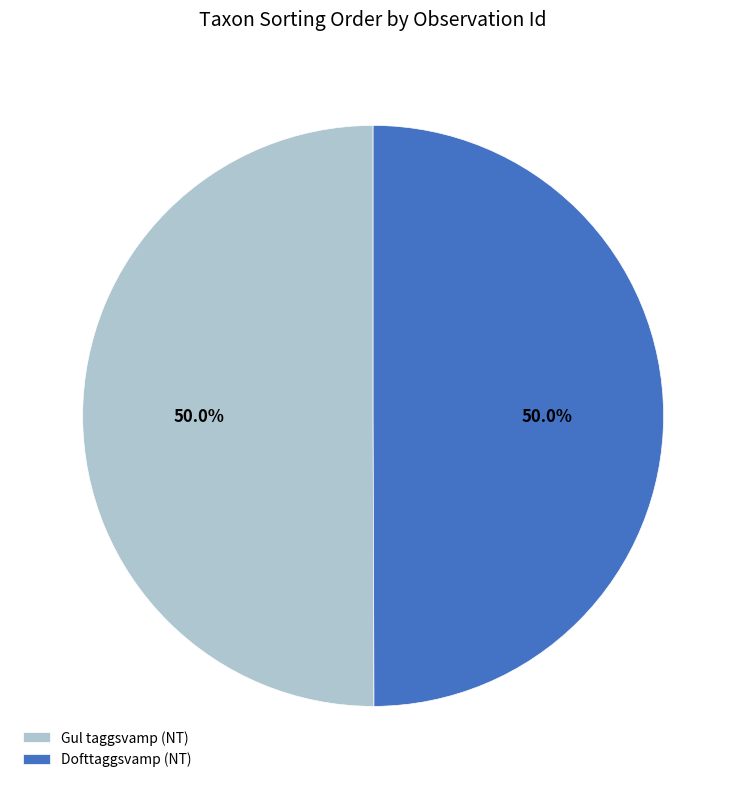

Approximately how many times larger is the value at Gul taggsvamp (NT) compared to Dofttaggsvamp (NT)?

1.0